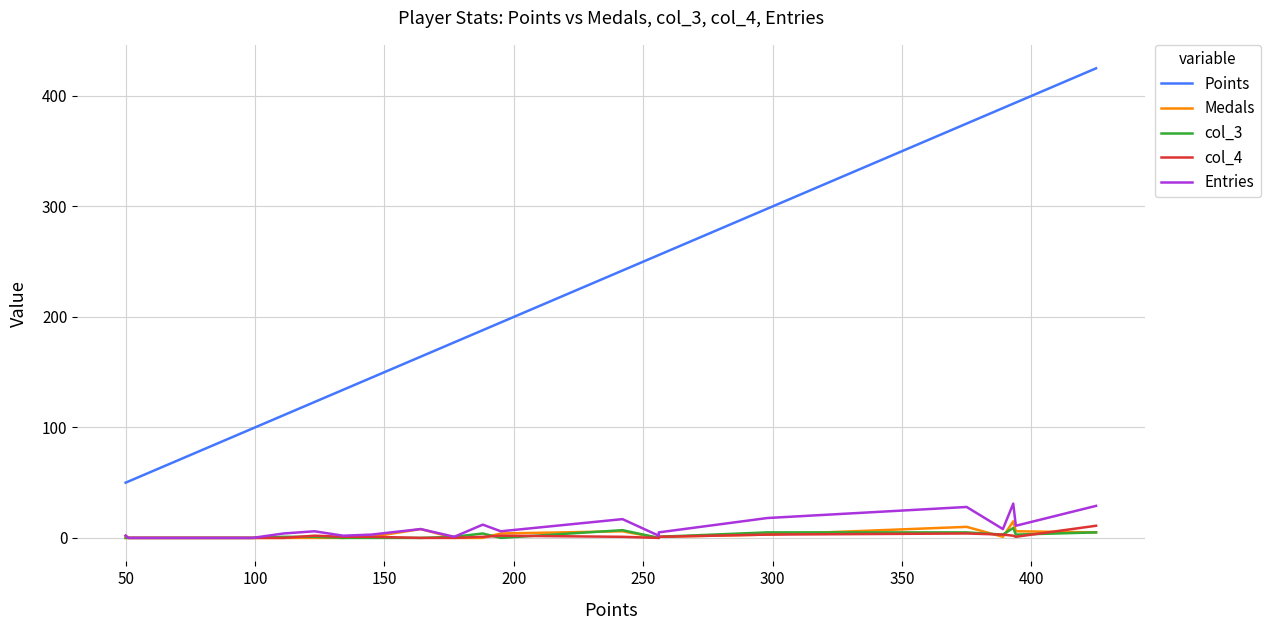

True or false: Points and col_4 cross at least once.

False